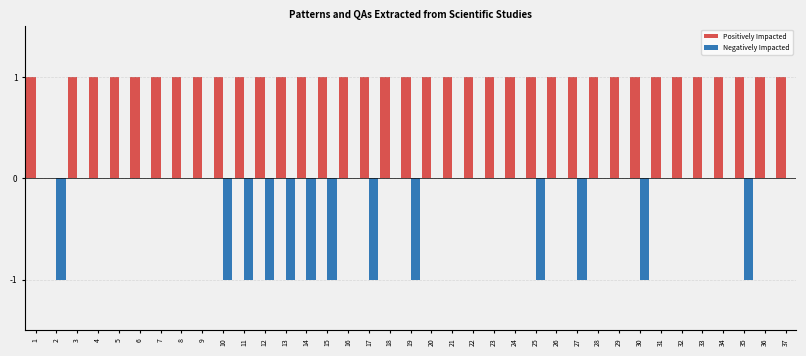

Which series has the largest total across all categories?

Positively Impacted